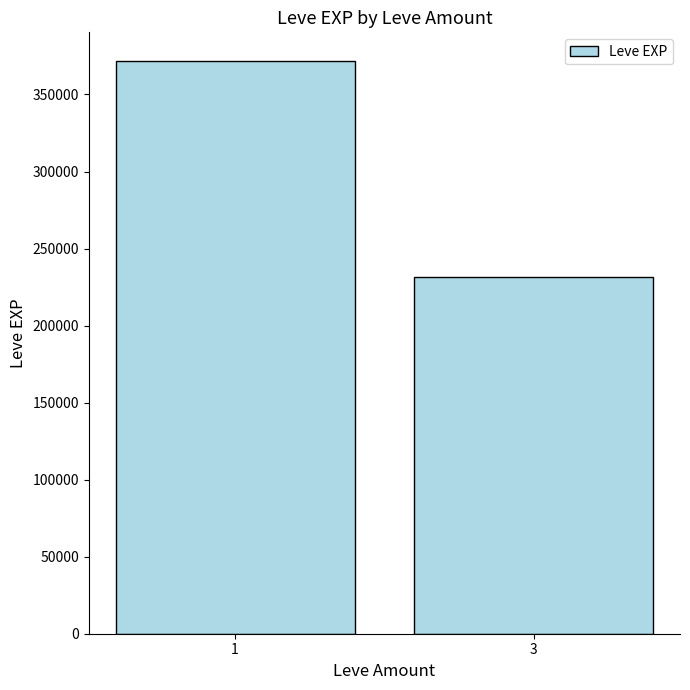

Read the value at 3, to the nearest 50.

231450